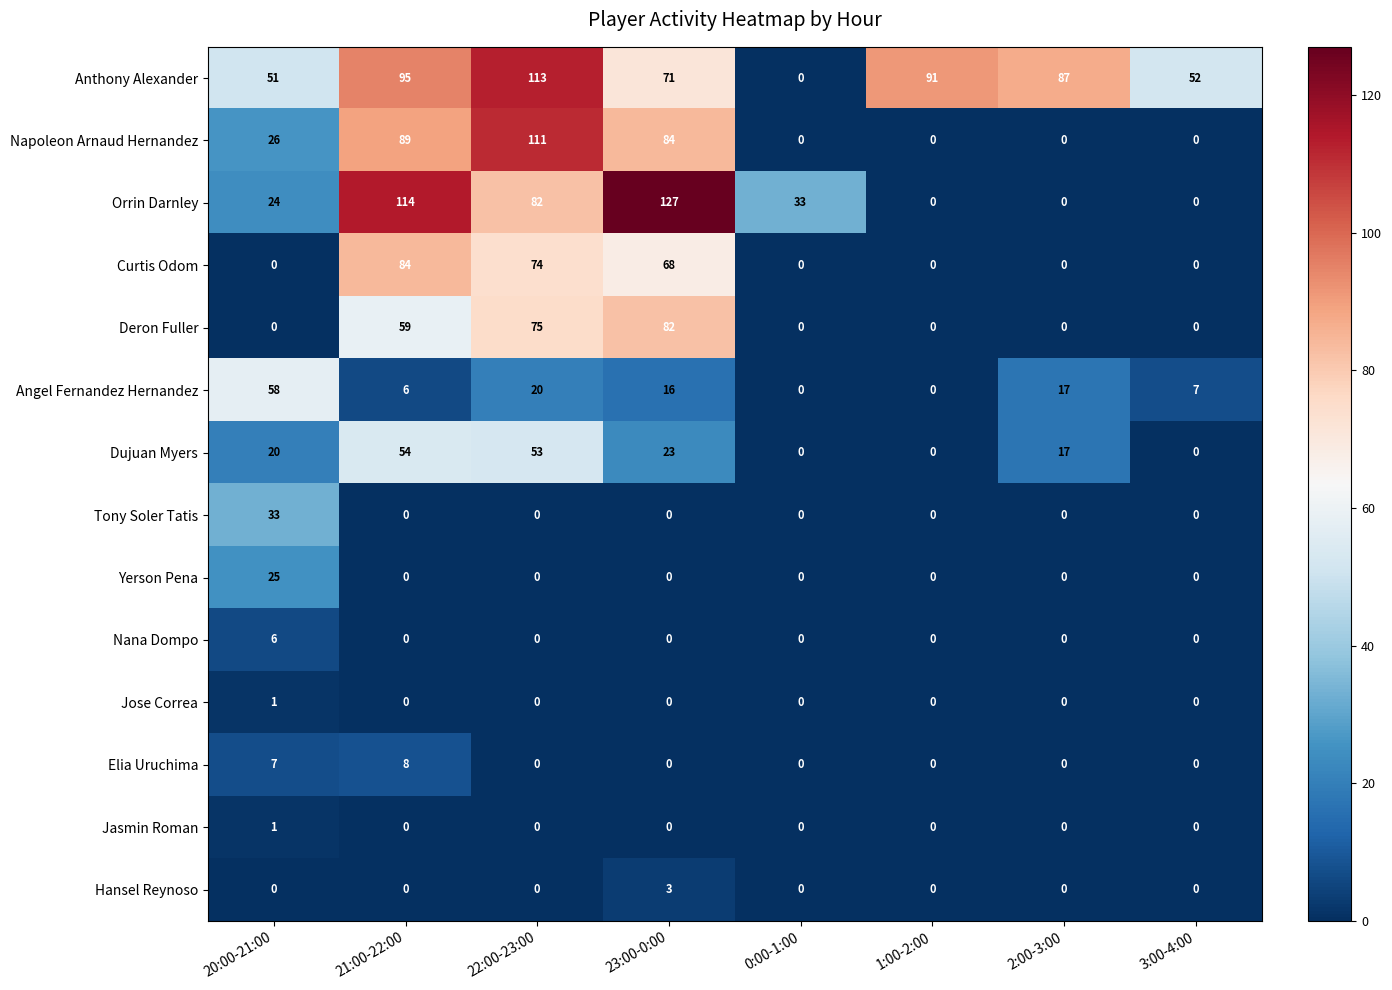

Count the Hansel Reynoso values in the range 0 to 1.

7